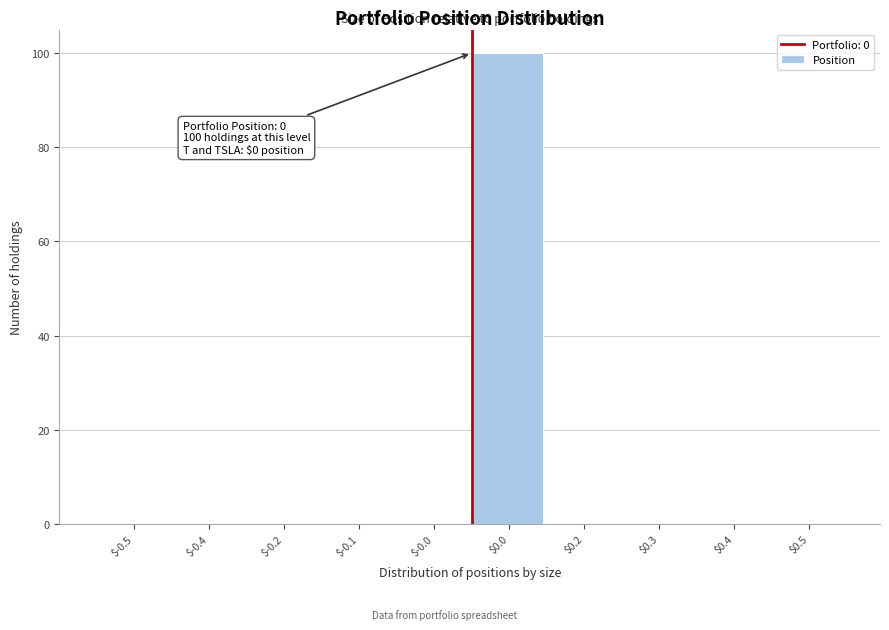

What is the sum of all values?

100